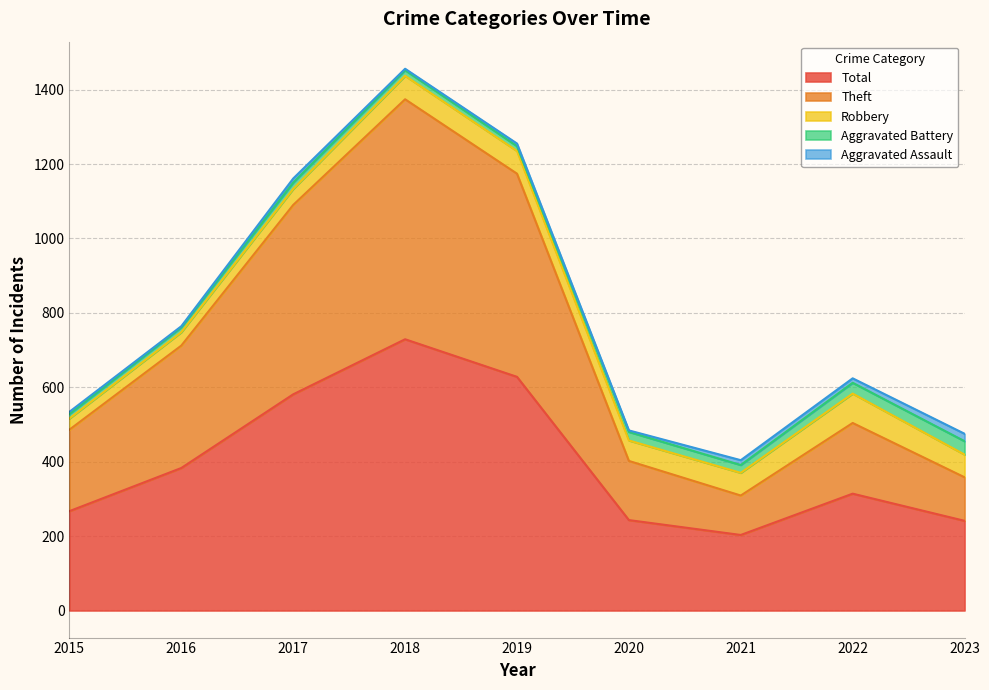

How many interior local valleys does the Robbery series have?

1